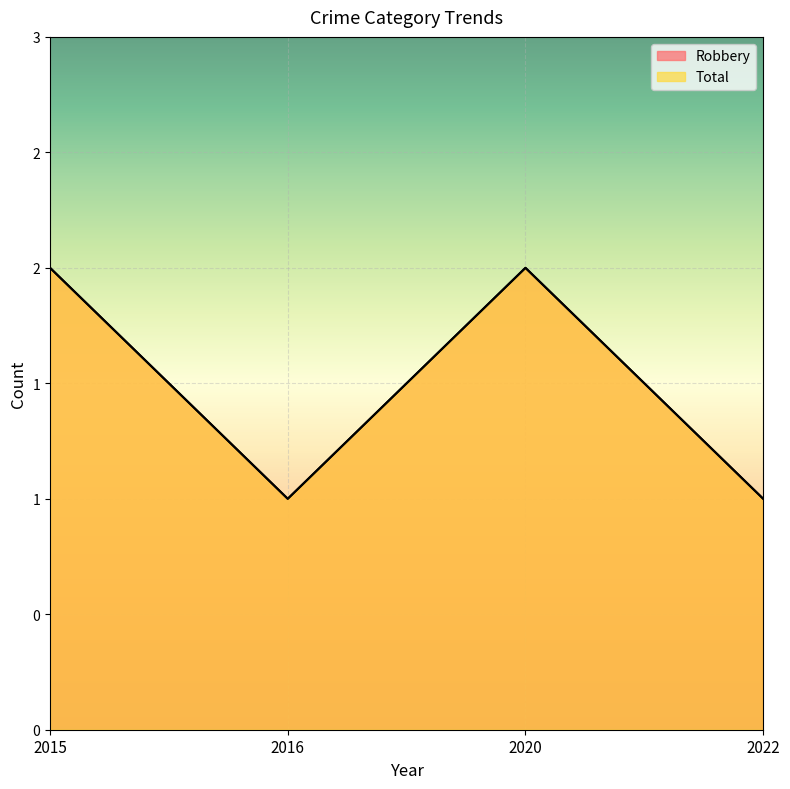

The Total series shows 1 at 2016. True or false?

True